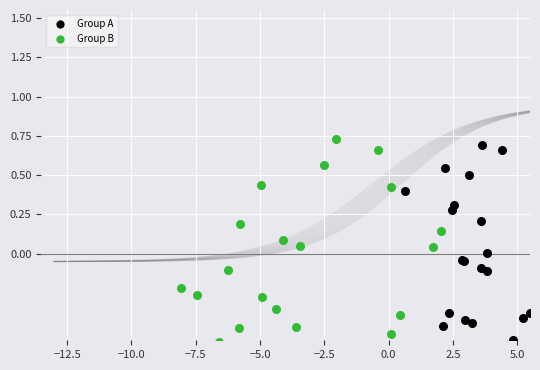

What are all the series names shown in the legend?

Group A, Group B